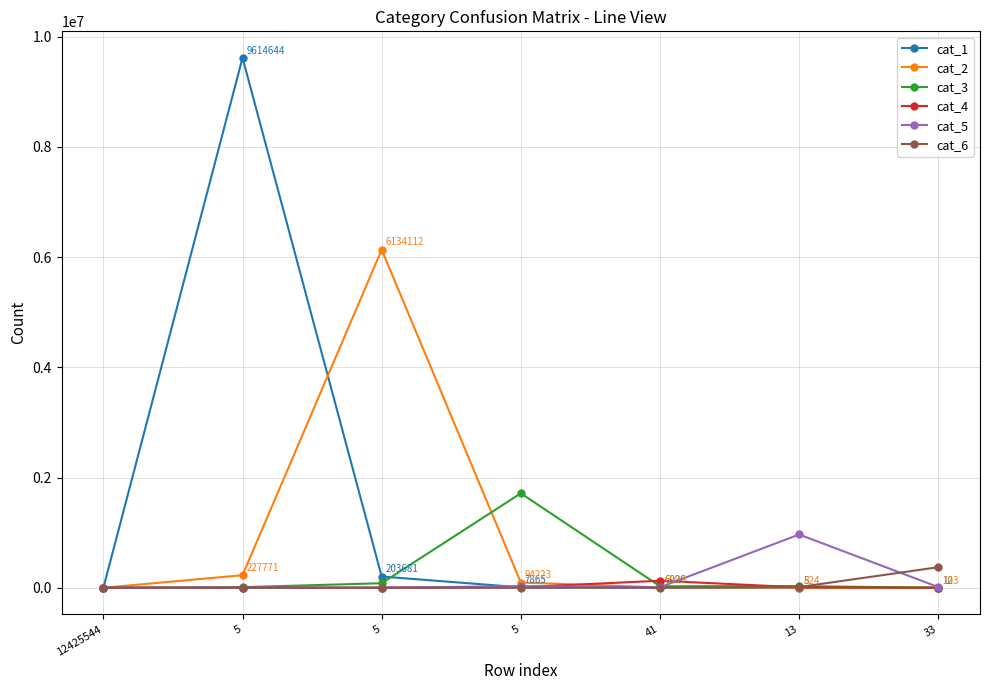

What is the difference between the highest and lowest values at 41?

126675